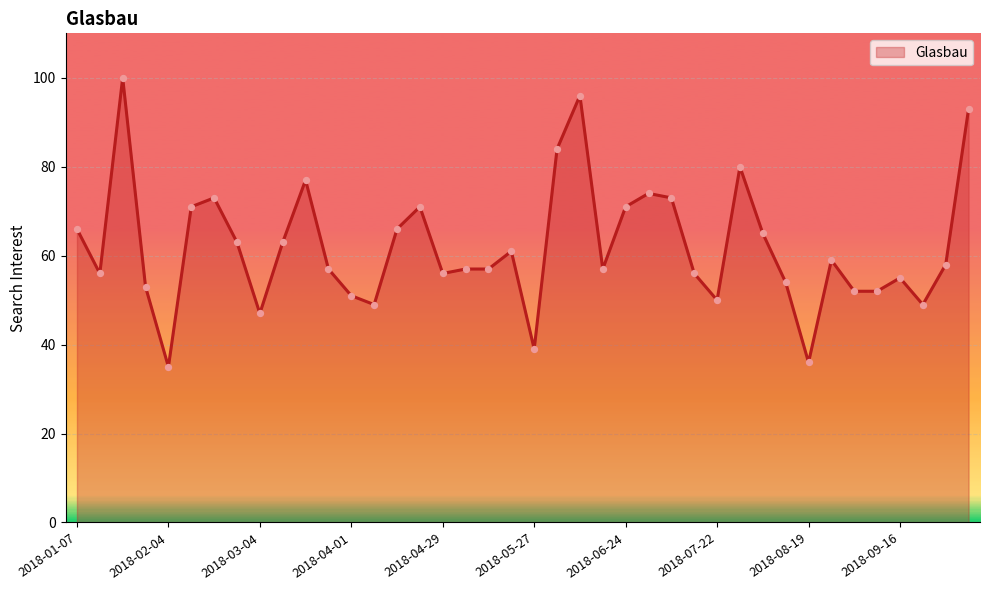

What is the minimum value shown in the chart?

35